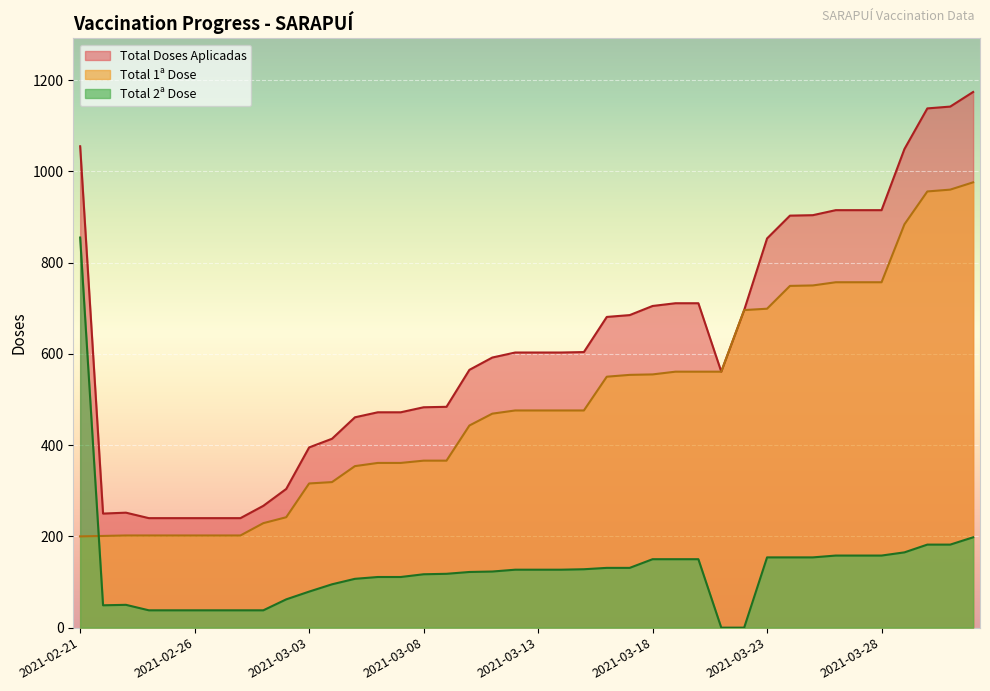

What is the sum of all Total 1ª Dose values?

19626